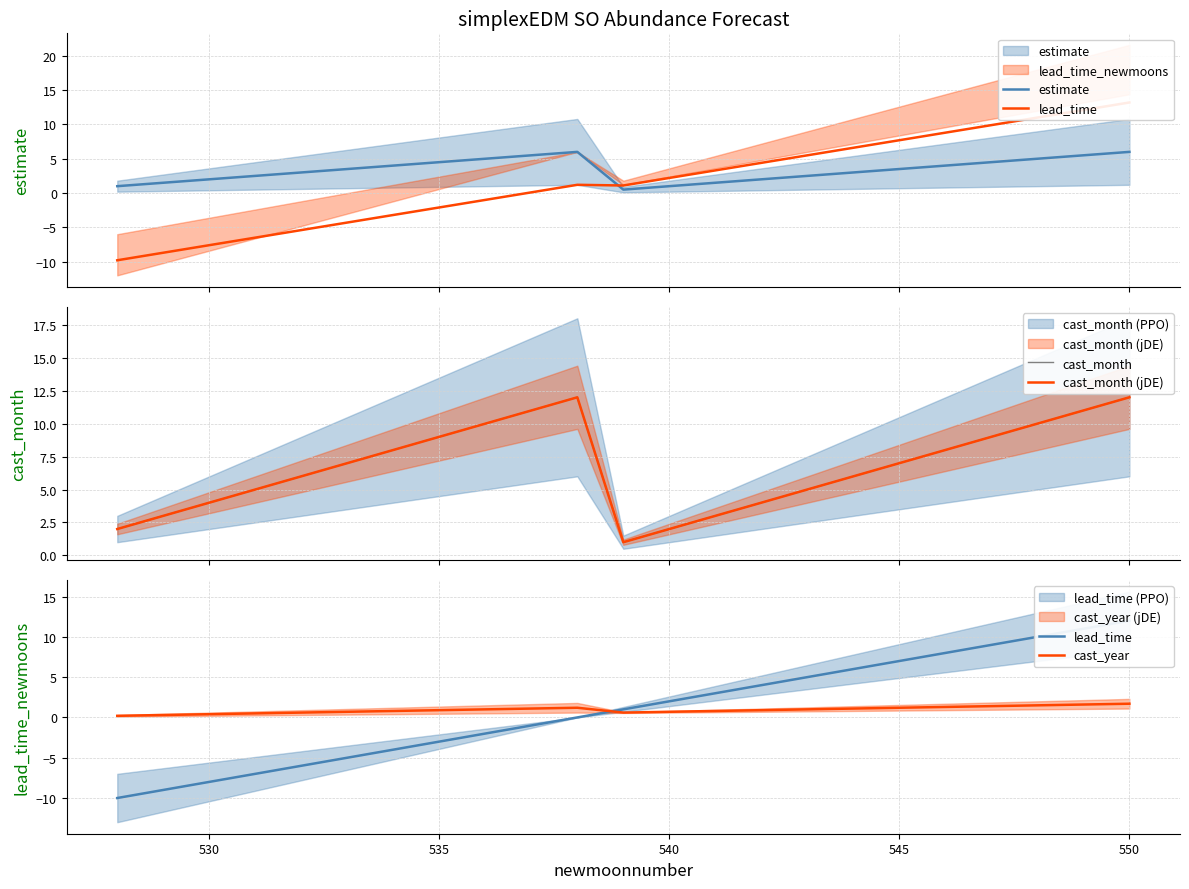

What is the value of the cast_year point at the 21st from the left?

1.5